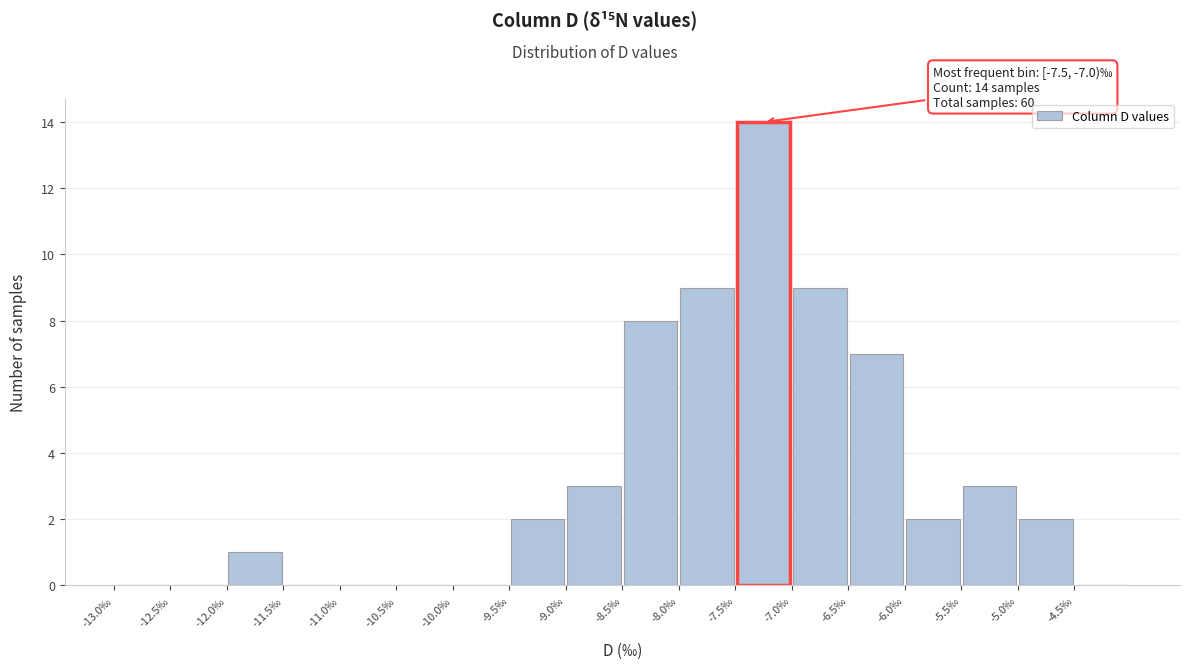

Which range on the x-axis has the tallest bar?

-7.5 to -7.0